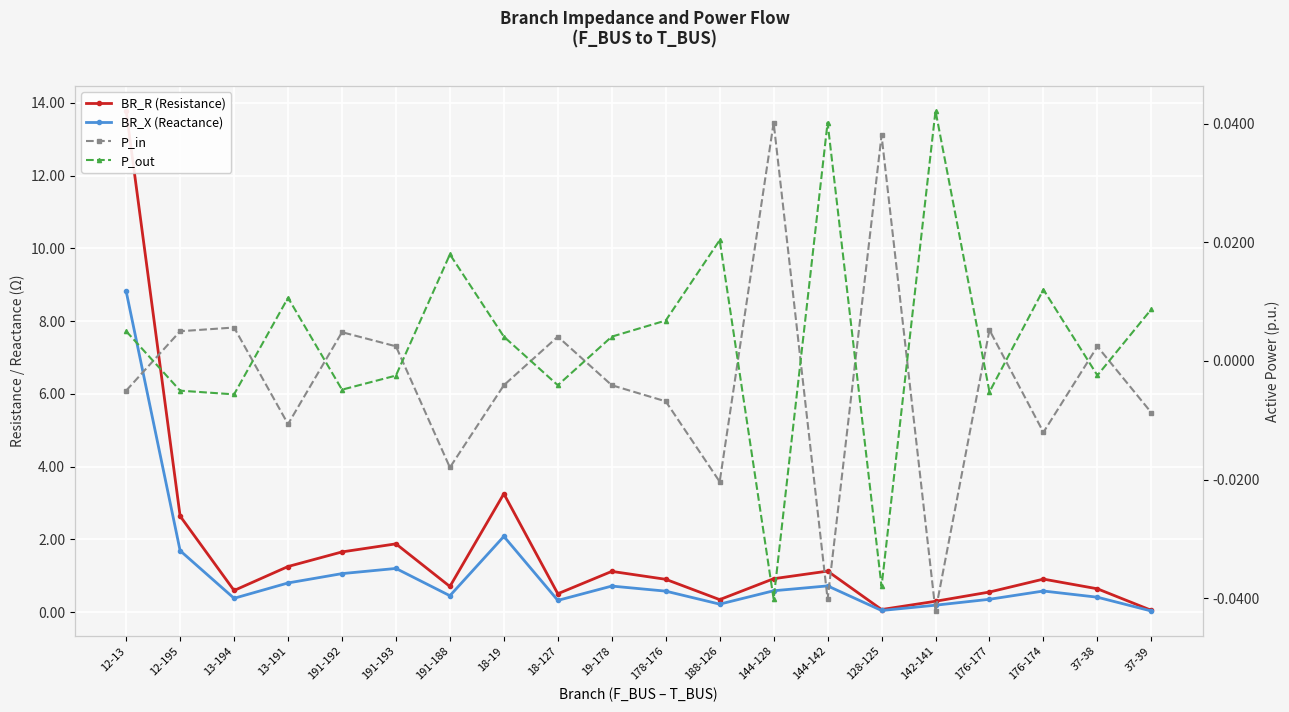

At which category is the sum across all series the highest?

12-13